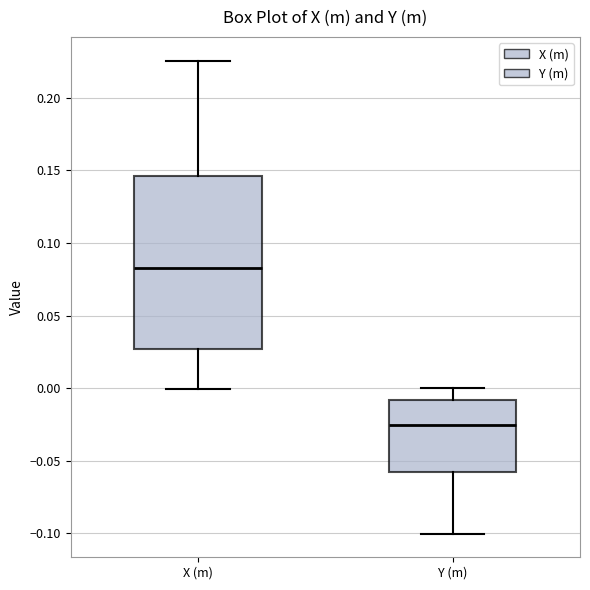

Reading left to right, transcribe this box plot: for each box, give where its median line is, the range the box spans, and where its two whiskers end, as read against the y-axis. The values are not printed on the chart, so give them approximately, as read against the axis.

X (m): median 0.085, box 0.025 to 0.145, whiskers 0.000 to 0.225
Y (m): median -0.025, box -0.060 to -0.010, whiskers -0.100 to 0.000